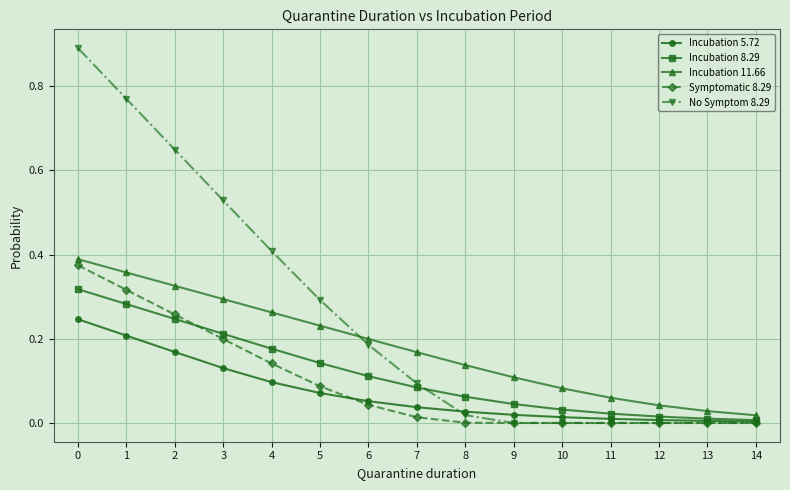

What is the greatest value displayed?

0.9